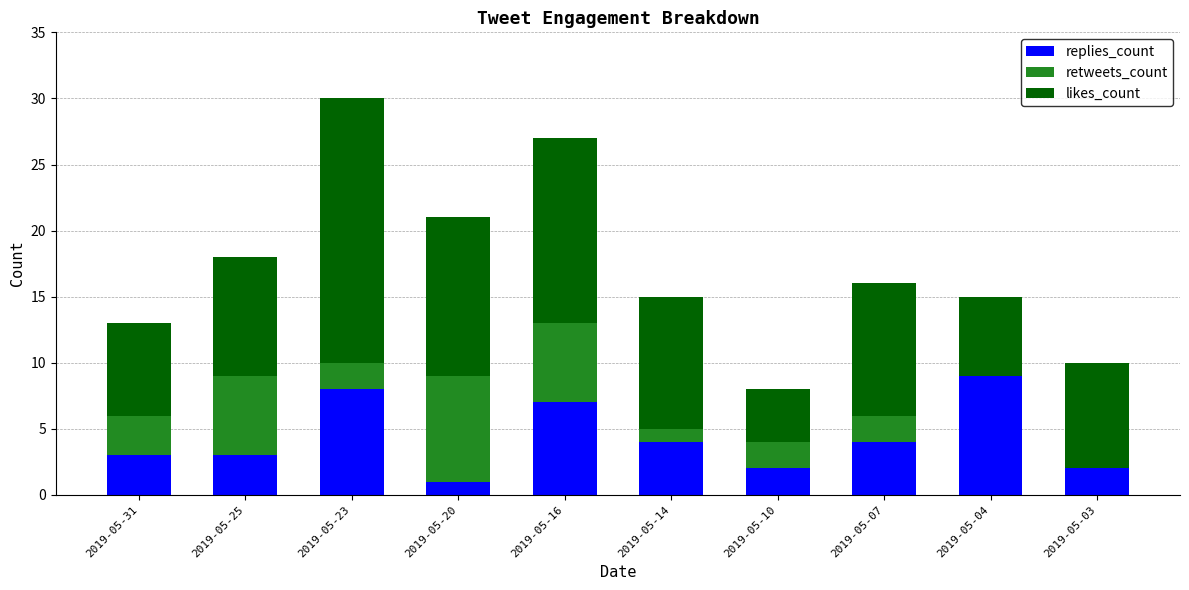

The value of replies_count at 2019-05-04 is 12. True or false?

False